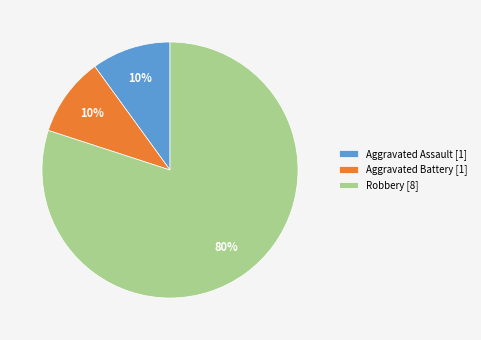

To the nearest percent, what is the combined percentage of Robbery [8] and Aggravated Assault [1]?

90%